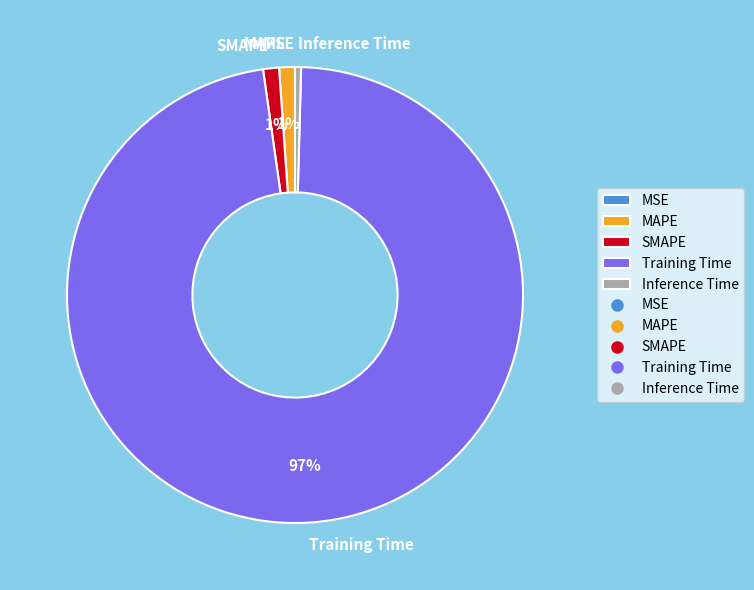

True or false: Inference Time accounts for 0% of the total.

True